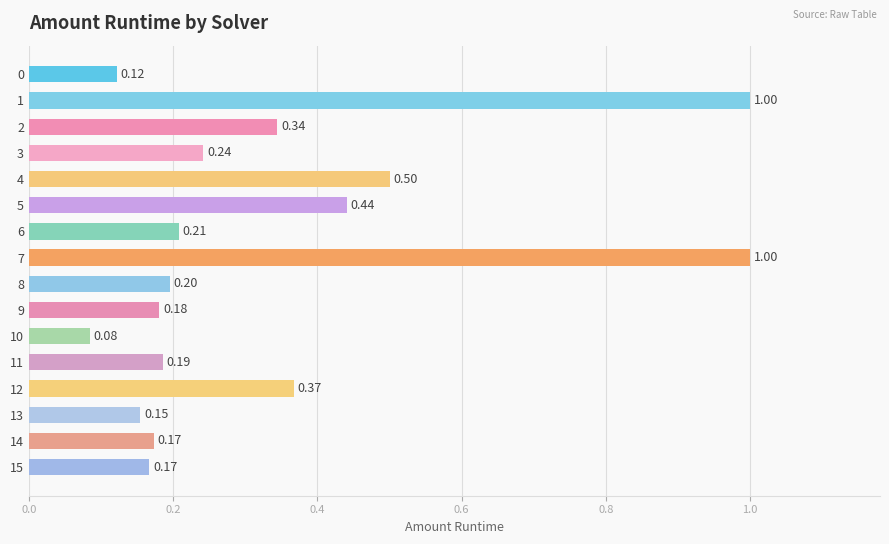

Is it true that the value at 11 is 0.3?

False